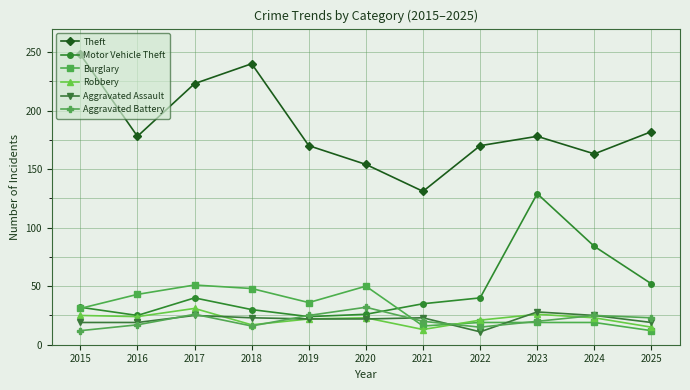

True or false: Theft and Robbery cross at least once.

False